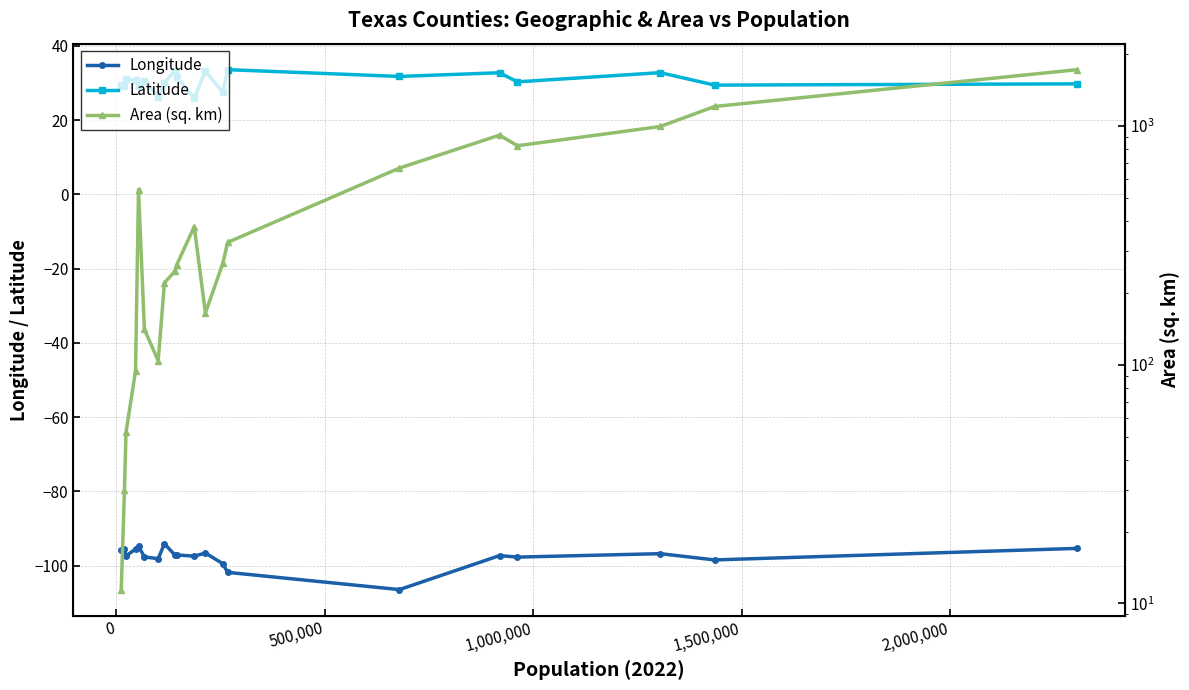

Does the chart have visible grid lines?

Yes